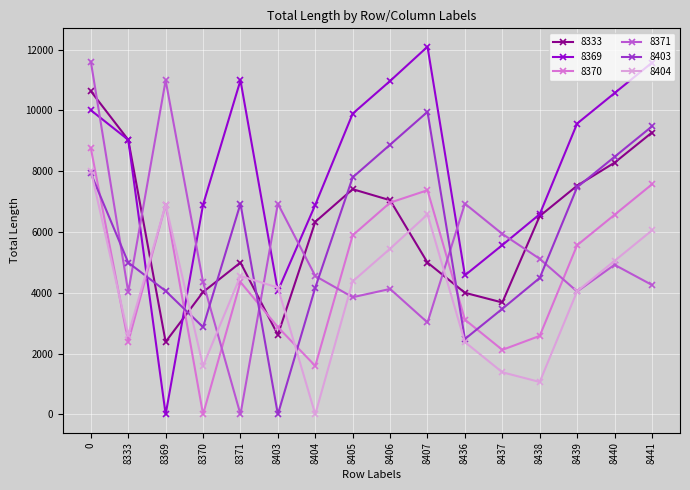

What is the sum of all 8369 values?

129228.8